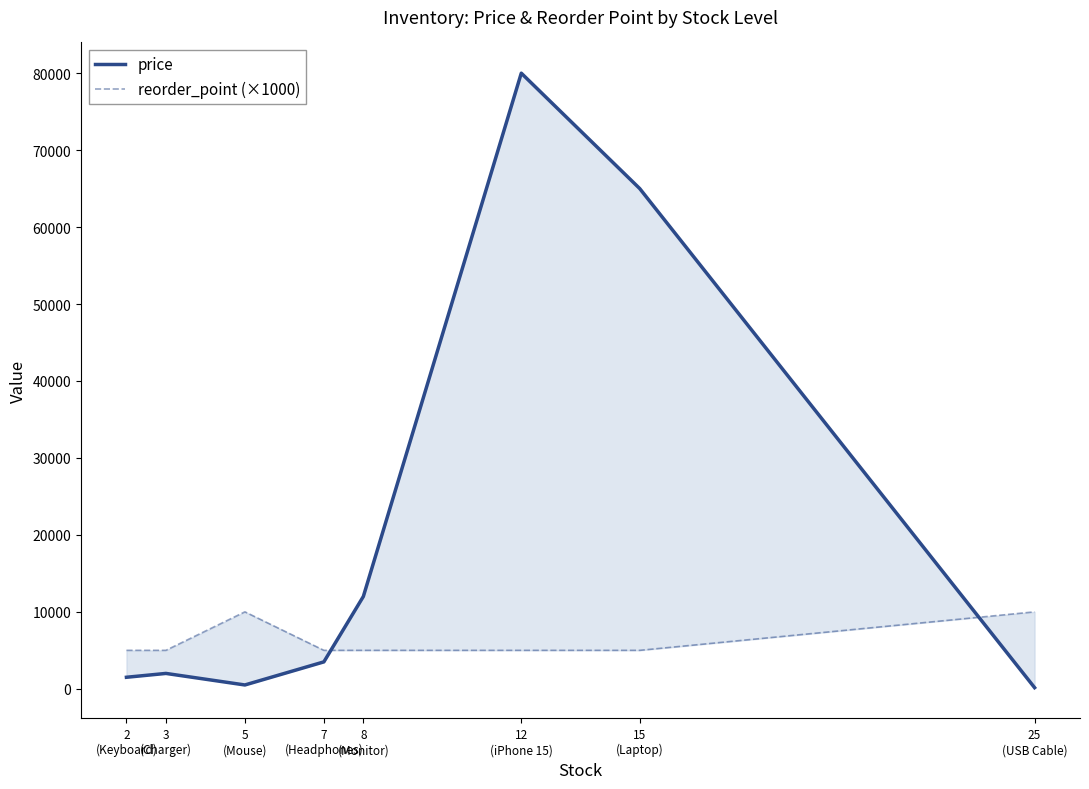

Where does the price series first go above 3500?

8
(Monitor)